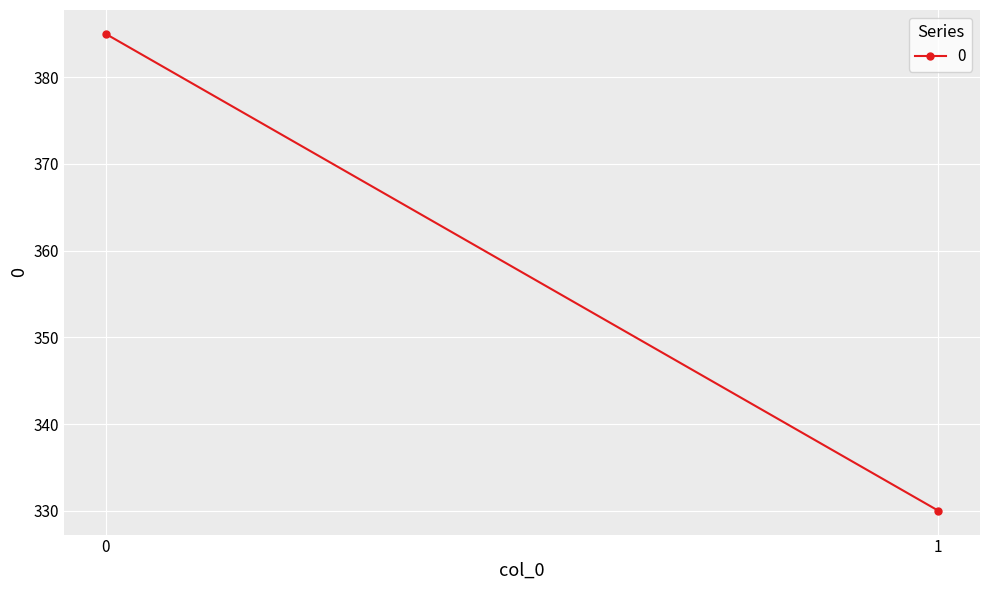

Reading left to right, transcribe all the data shown in this chart.

0=385	1=330